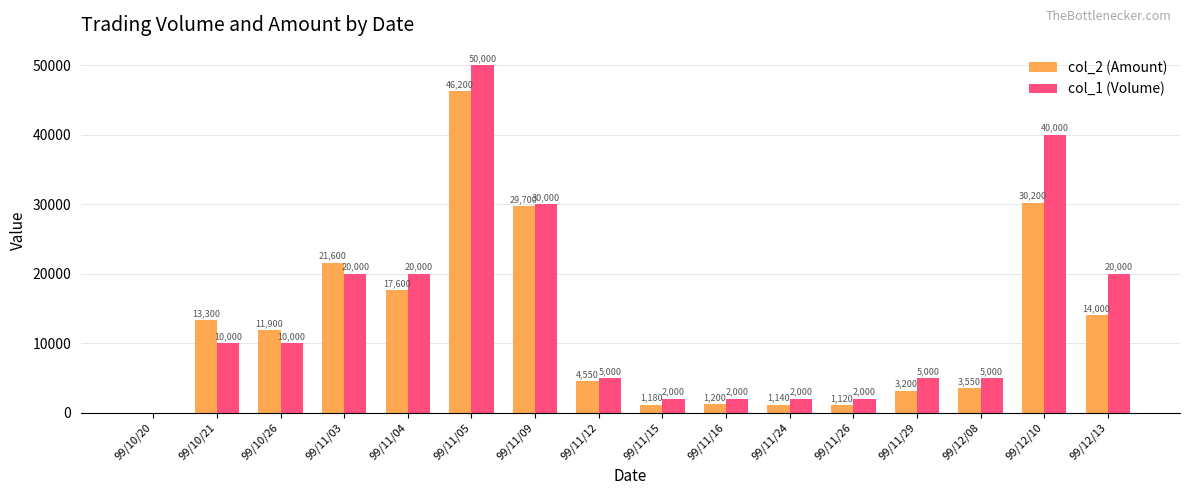

What are all the series names shown in the legend?

col_2 (Amount), col_1 (Volume)